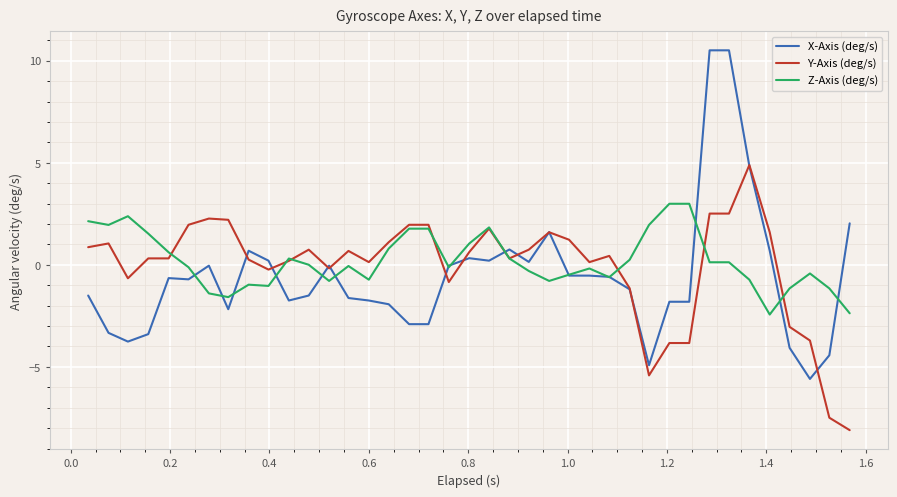

What is the maximum value shown in the chart?

10.5